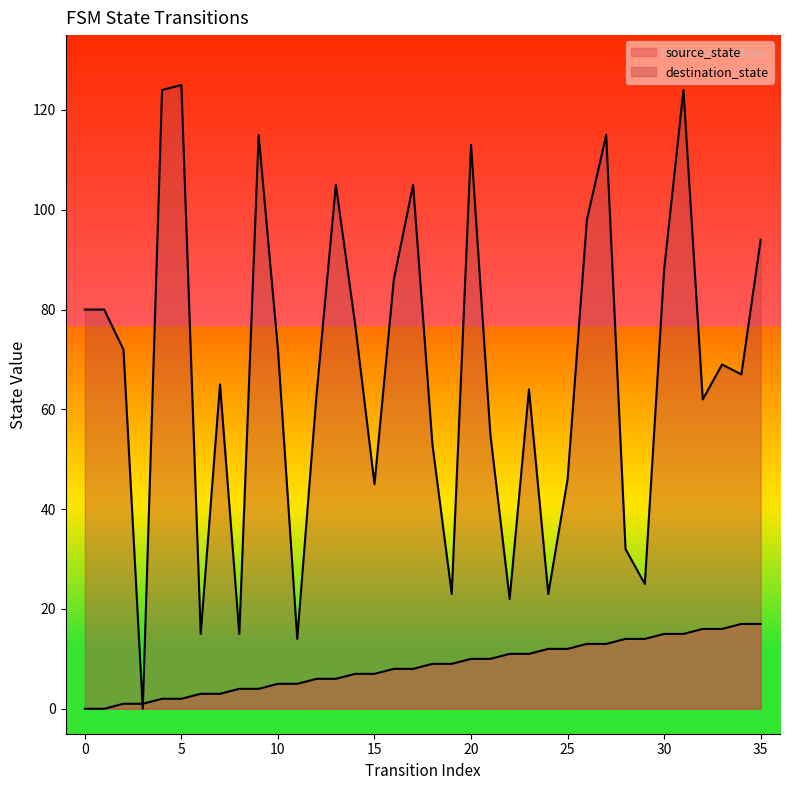

Is it true that source_state equals 9 at 26?

False